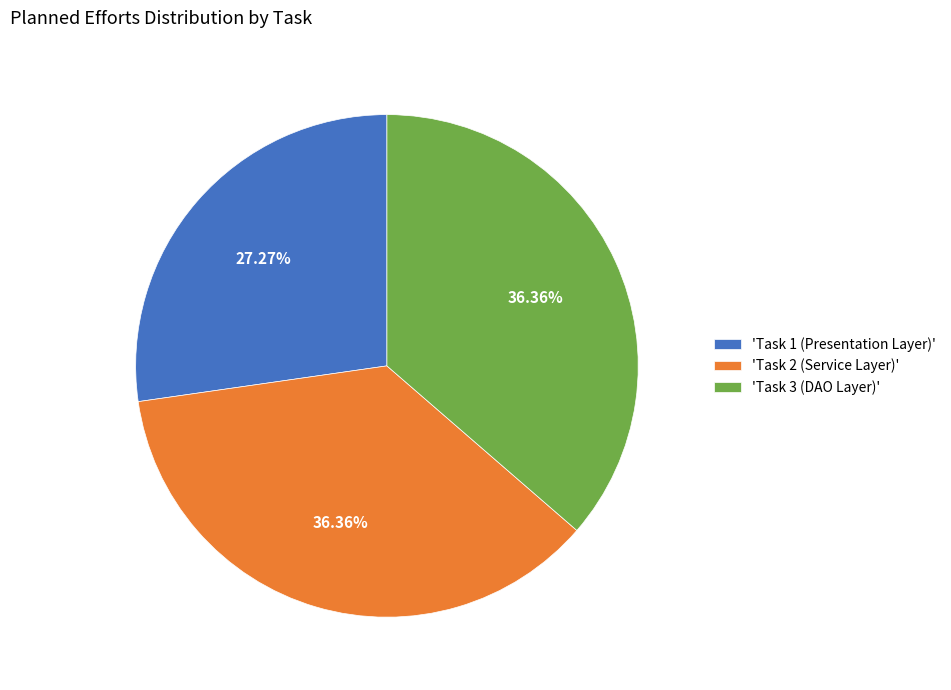

Combined, do 'Task 1 (Presentation Layer)' and 'Task 2 (Service Layer)' account for over 50%?

Yes